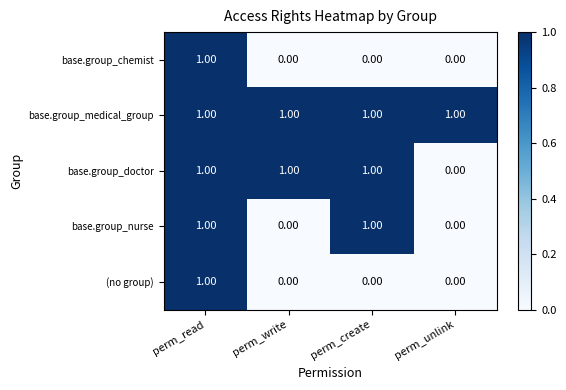

Which series changed the most between perm_write and perm_create?

base.group_nurse